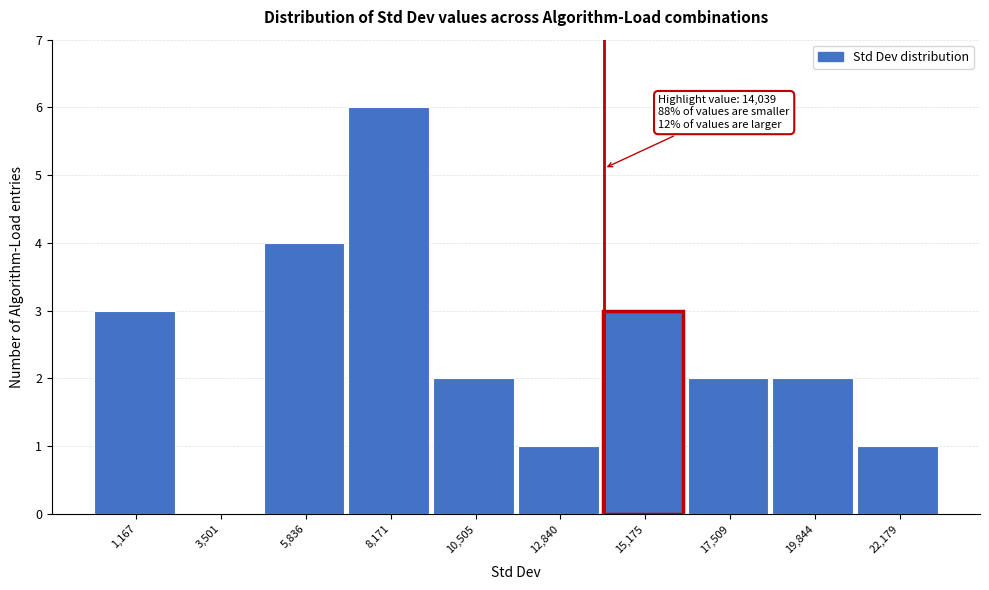

Which range on the x-axis has the tallest bar?

7000 to 9500